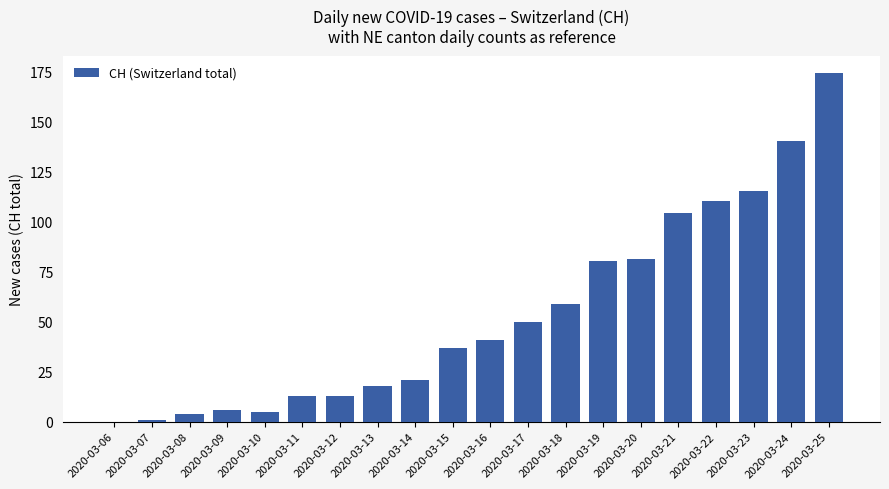

What is the maximum value shown in the chart?

174